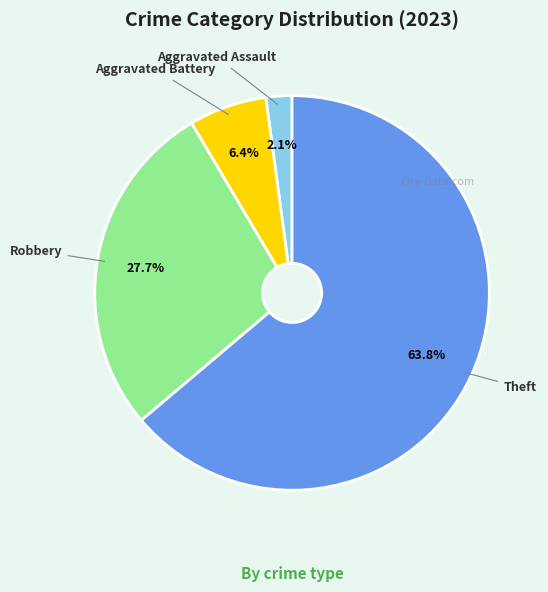

The Robbery slice represents 28% of the pie. True or false?

True